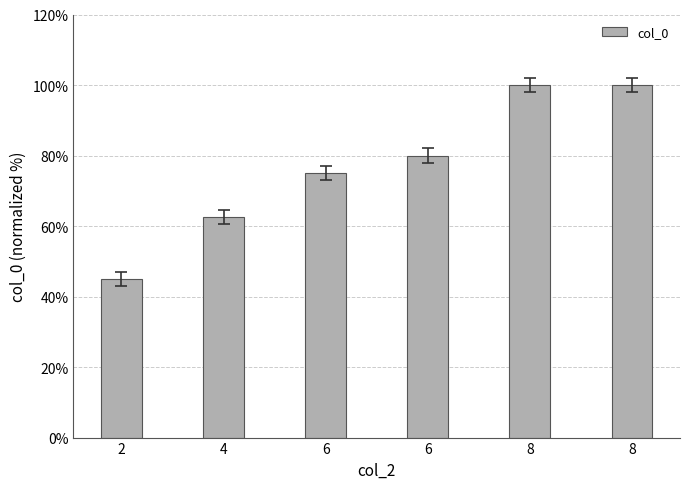

List the labels in order of value, smallest first.

2, 4, 6, 6, 8, 8